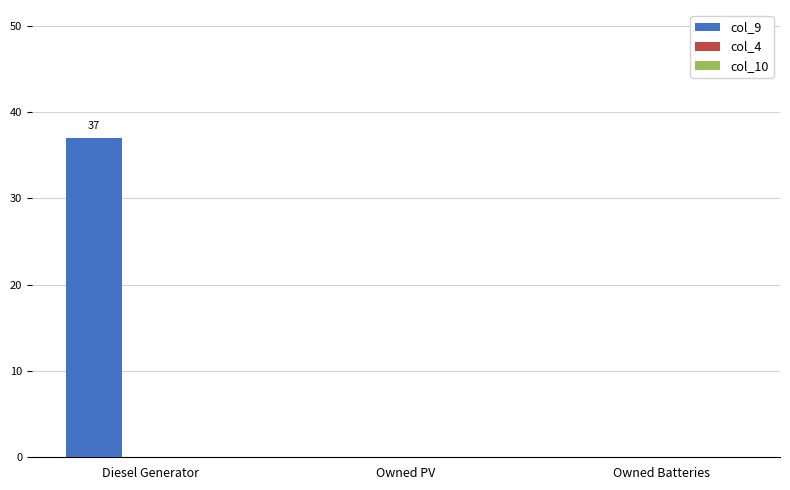

Which has a higher value, Owned PV or Diesel Generator?

Diesel Generator